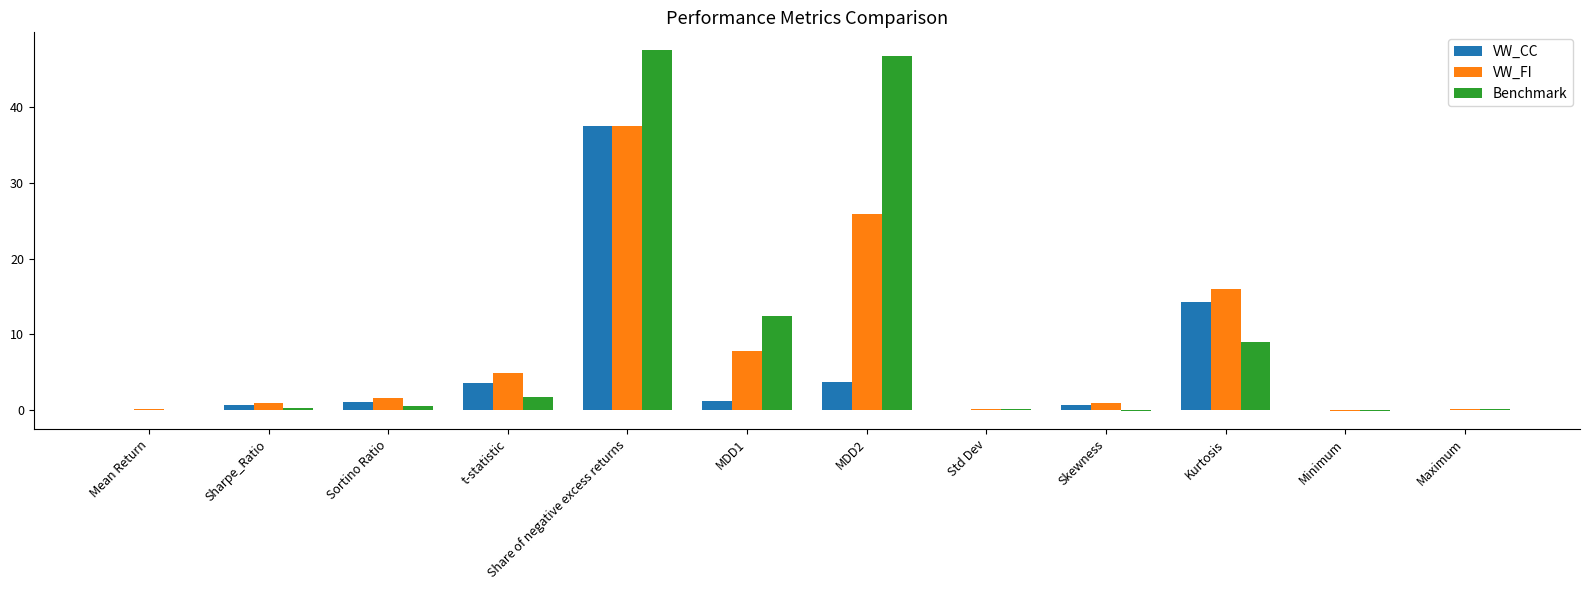

What is the sum of all Benchmark values?

118.3